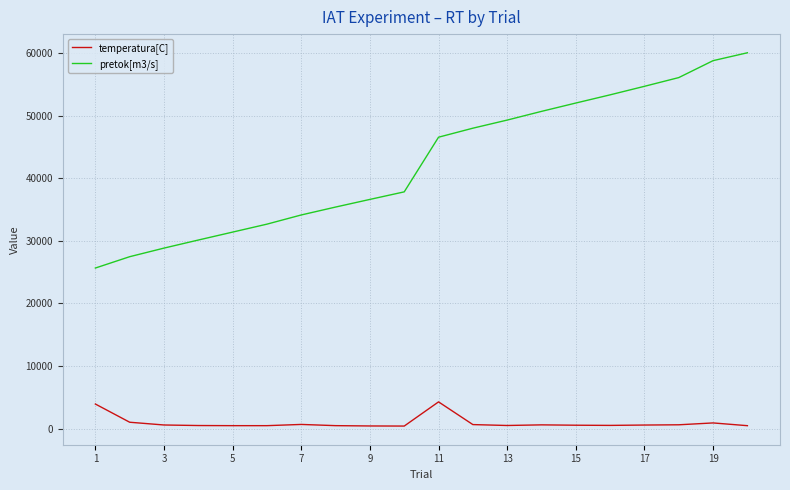

True or false: pretok[m3/s] and temperatura[C] intersect in this chart.

False